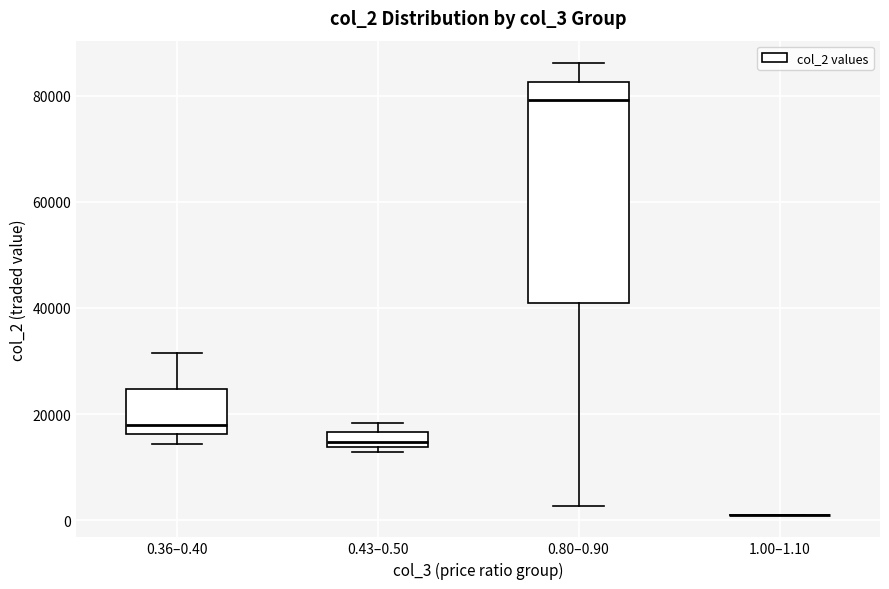

Which box is the tallest, from its lower edge to its upper edge?

0.80–0.90